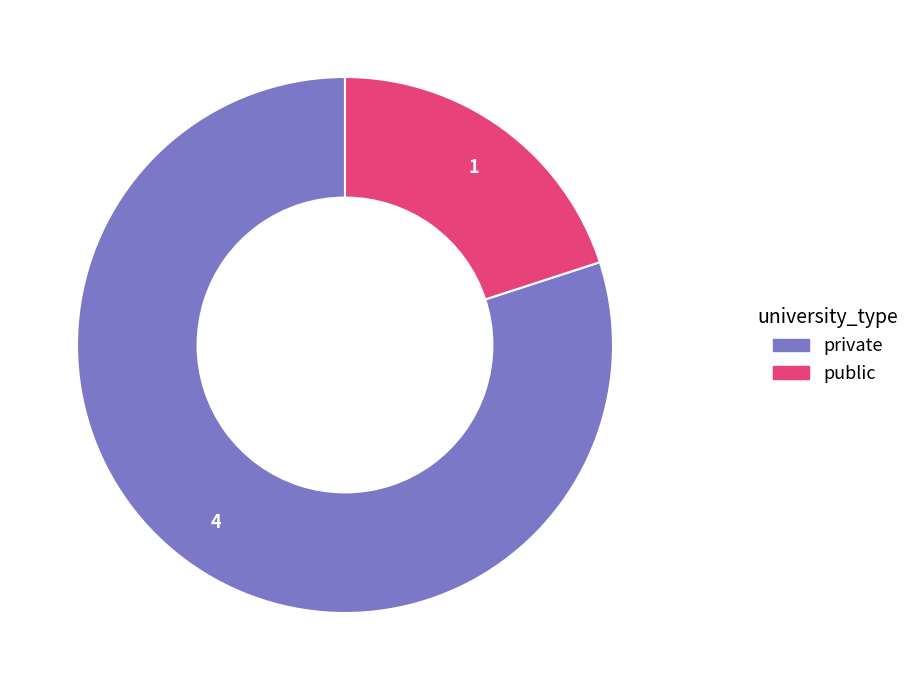

Approximately how many times larger is the value at private compared to public?

4.0